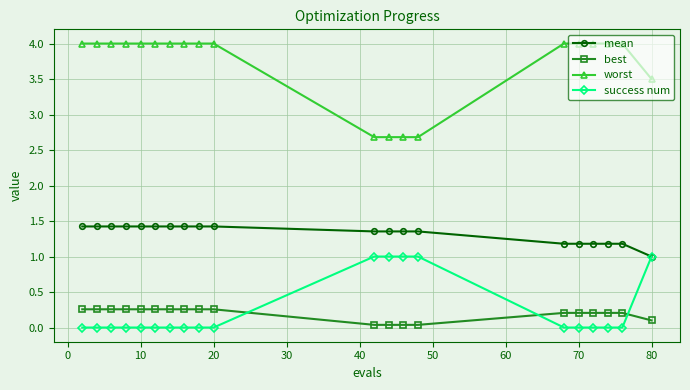

What is the value of the worst point at the 8th from the left?

4.0